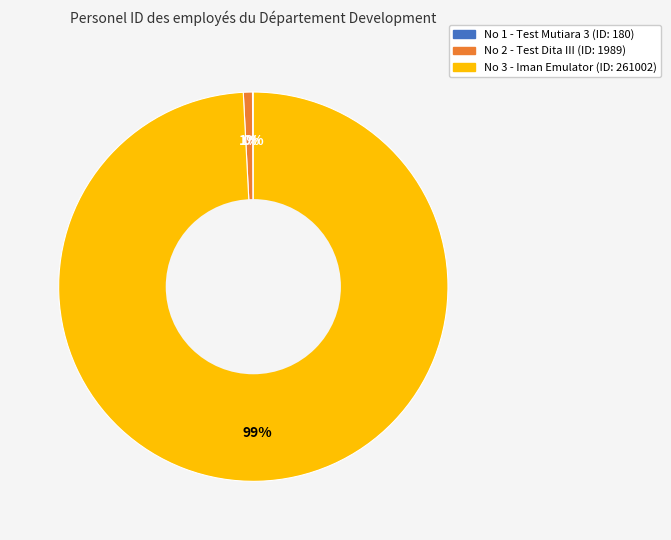

What is the largest slice in the pie chart?

No 3 - Iman Emulator (ID: 261002)